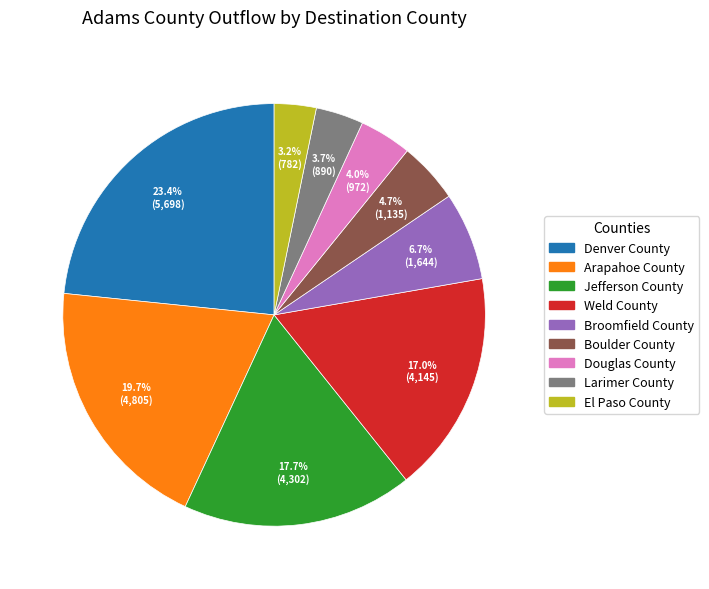

What percentage is NOT represented by Boulder County?

95.3%